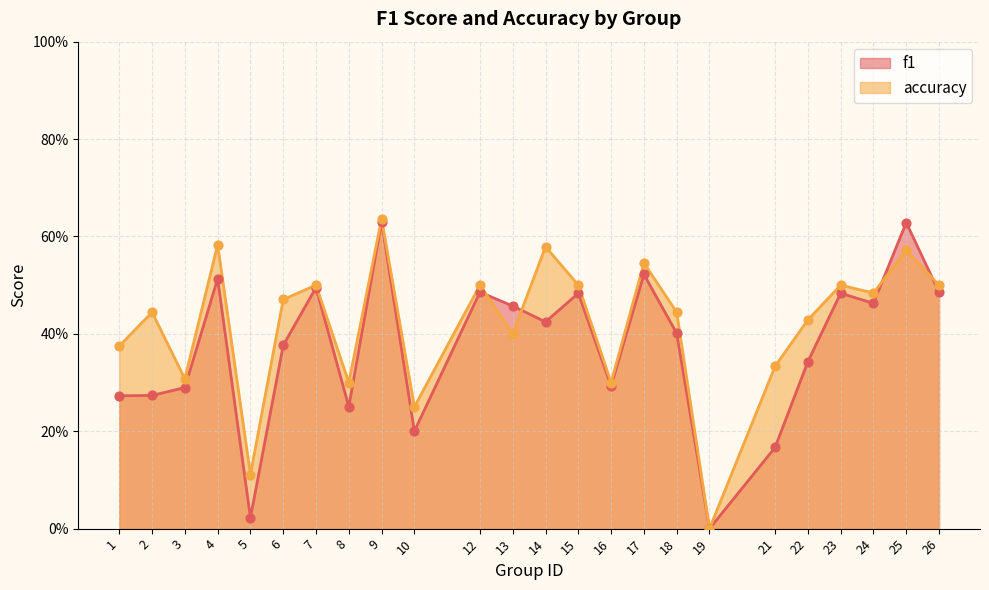

Is the value of accuracy at 25 greater than the value of f1 at 8?

Yes